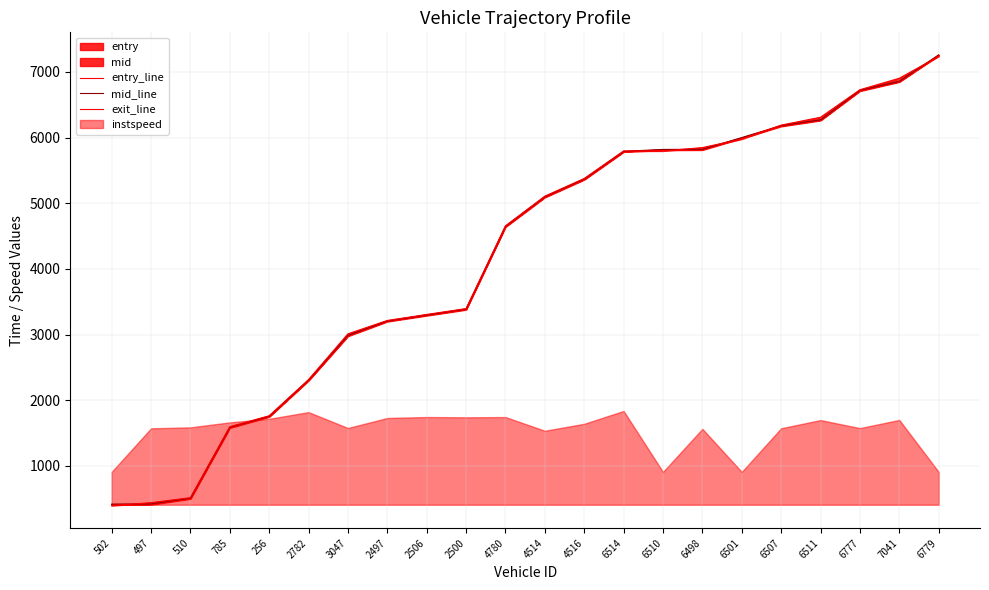

How many data points in exit_line are above 5108?

11